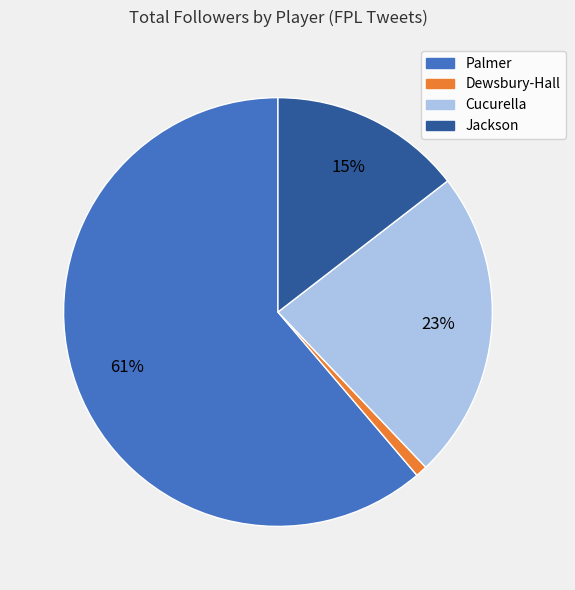

Is the sum of Dewsbury-Hall and Cucurella greater than half?

No